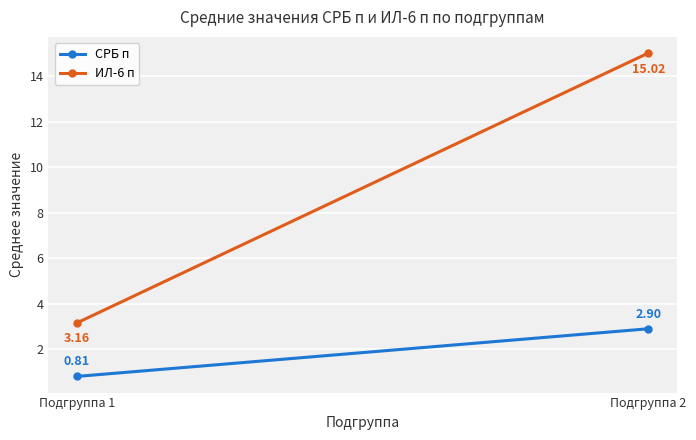

The СРБ п series shows 2.9 at Подгруппа 2. True or false?

True